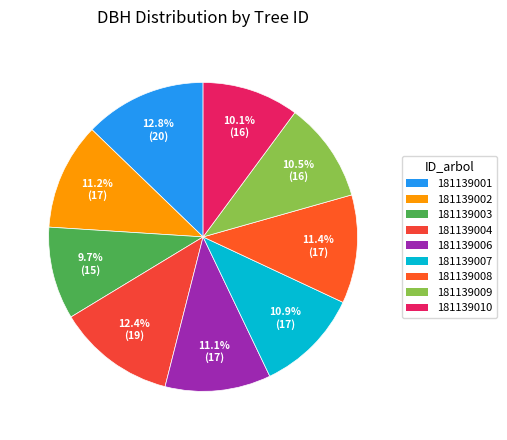

Combined, what portion of the pie is 181139002 and 181139001?

24.0%